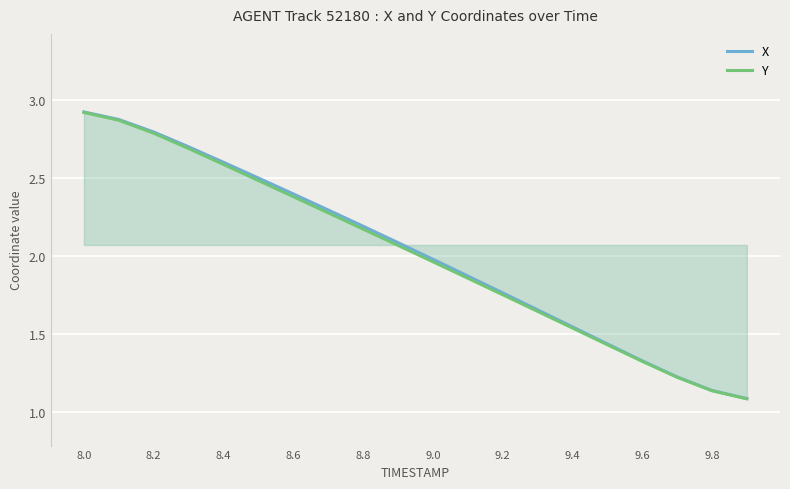

True or false: X and Y cross at least once.

False